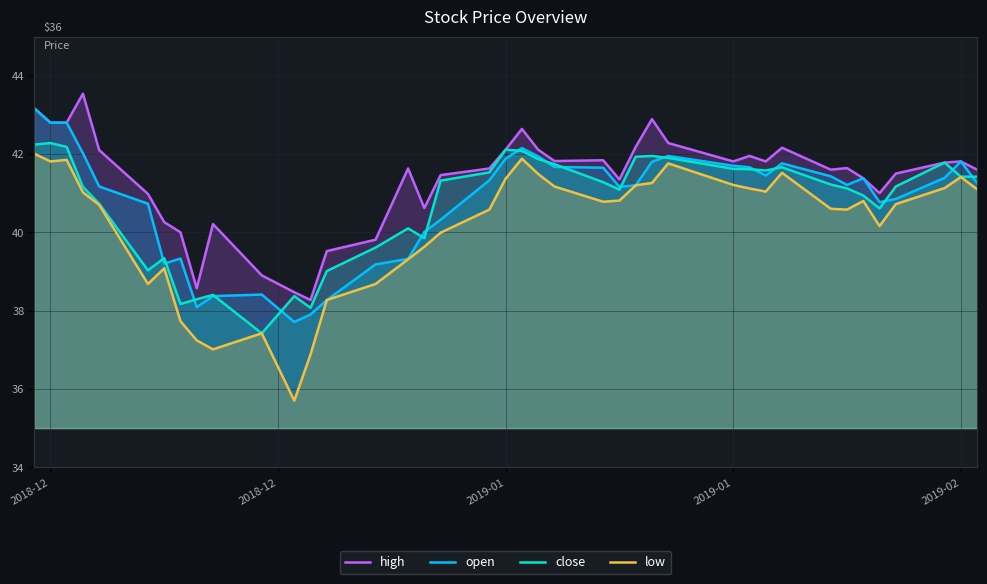

Reading right to left, extract all data points from this chart.

high: 41.6	41.8	41.8	41.5	41.0	41.4	41.6	41.6	42.2	41.8	42.0	41.8	42.3	42.9	42.2	41.4	41.8	41.8	42.1	42.6	42.1	41.6	41.5	40.6	41.6	39.8	39.5	38.3	38.5	38.9	40.2	38.6	40.0	40.3	41.0	42.1	43.5	42.8	42.8	43.2
open: 41.3	41.8	41.4	40.9	40.8	41.4	41.2	41.4	41.8	41.5	41.7	41.7	42.0	41.8	41.2	41.2	41.6	41.7	41.9	42.1	41.9	41.3	40.3	40.0	39.3	39.2	38.3	37.9	37.7	38.4	38.4	38.1	39.3	39.2	40.7	41.2	42.0	42.8	42.8	43.2
close: 41.4	41.4	41.8	41.2	40.6	40.9	41.1	41.2	41.7	41.6	41.6	41.6	41.9	42.0	41.9	41.1	41.3	41.7	41.9	42.1	42.1	41.5	41.3	39.9	40.1	39.6	39.0	38.1	38.4	37.4	38.4	38.3	38.2	39.3	39.0	40.7	41.2	42.2	42.3	42.2
low: 41.1	41.4	41.1	40.7	40.2	40.8	40.6	40.6	41.5	41.0	41.1	41.2	41.8	41.3	41.2	40.8	40.8	41.2	41.5	41.9	41.4	40.6	40.0	39.6	39.3	38.7	38.3	36.9	35.7	37.4	37.0	37.2	37.7	39.1	38.7	40.7	41.0	41.9	41.8	42.0